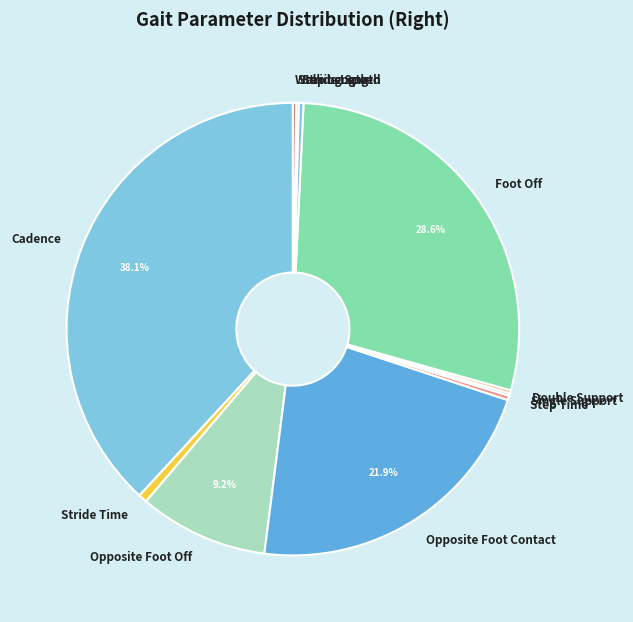

What is the largest slice in the pie chart?

Cadence